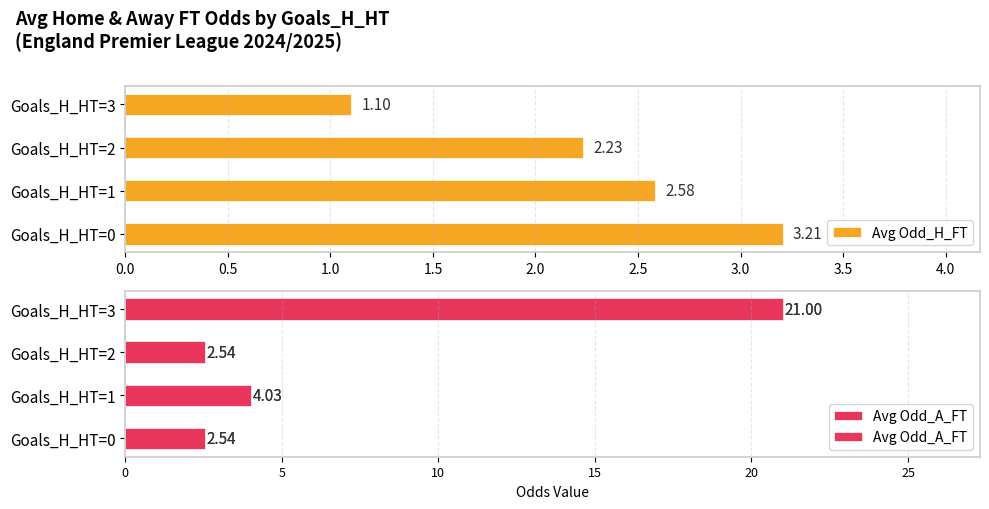

What is the value of the Avg Odd_H_FT bar at the 4th from the left?

1.1